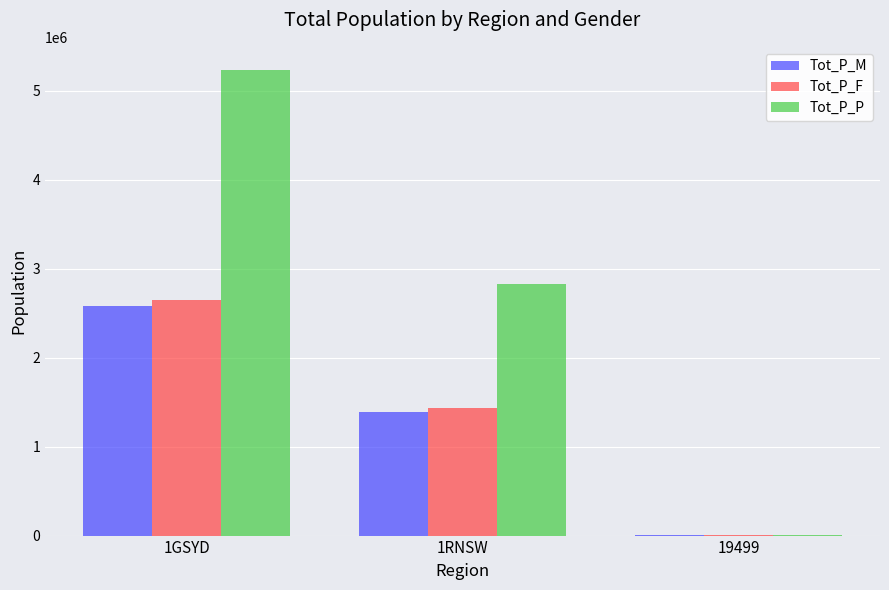

Which series has the largest total across all categories?

Tot_P_P